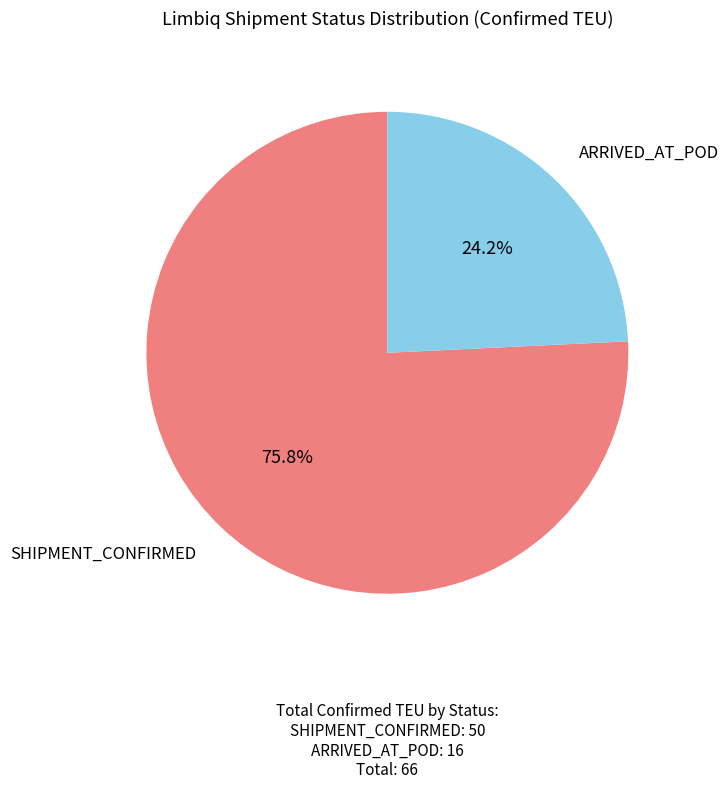

How many slices are in this pie chart?

2